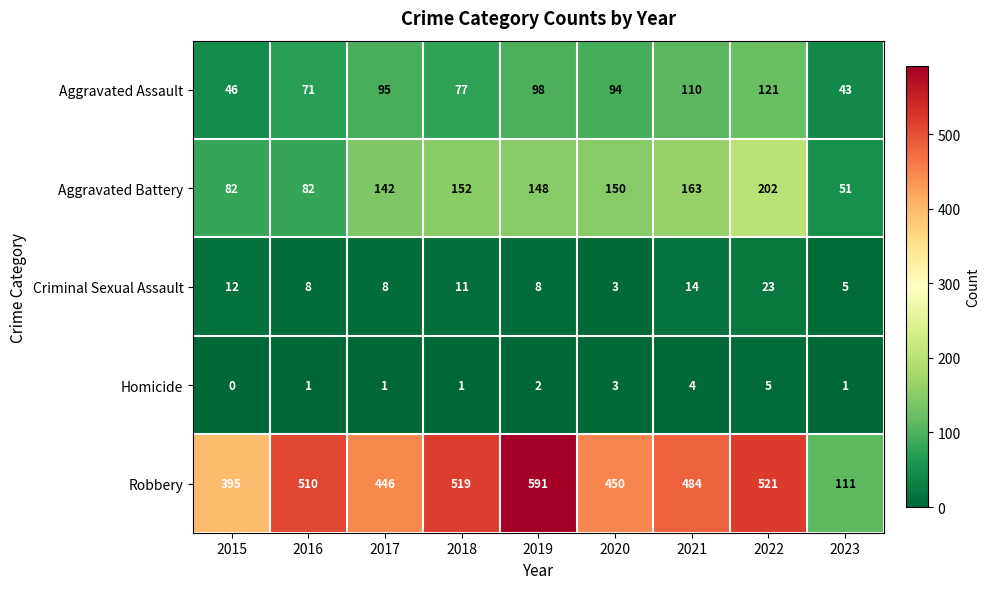

At how many categories does at least one series exceed 336?

8